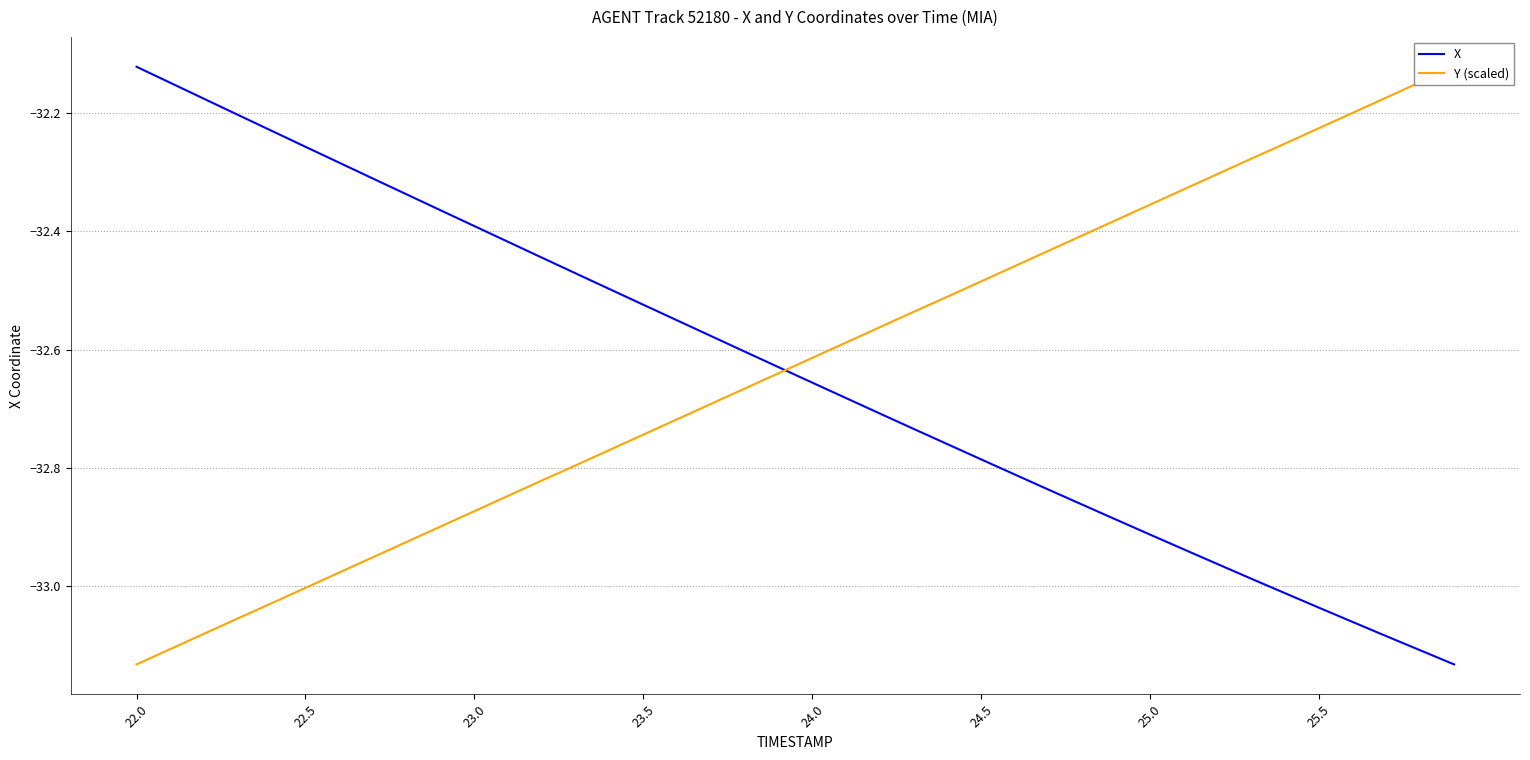

Where is X nearest to the value -32?

22.0